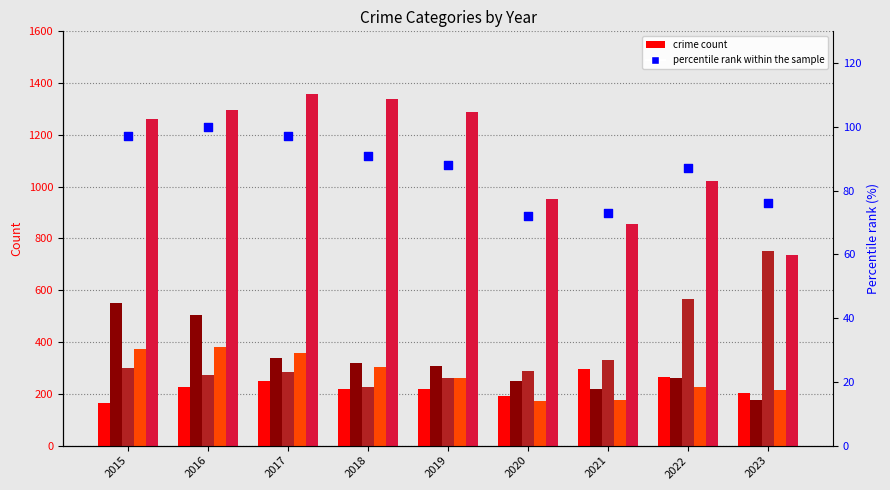

Which series contains the lowest Y value?

percentile rank within the sample